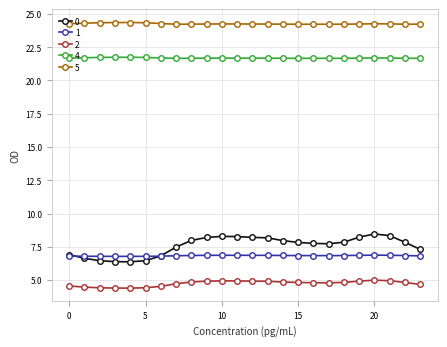

What is the difference between the second highest and second lowest values in the 0 series?

2.0